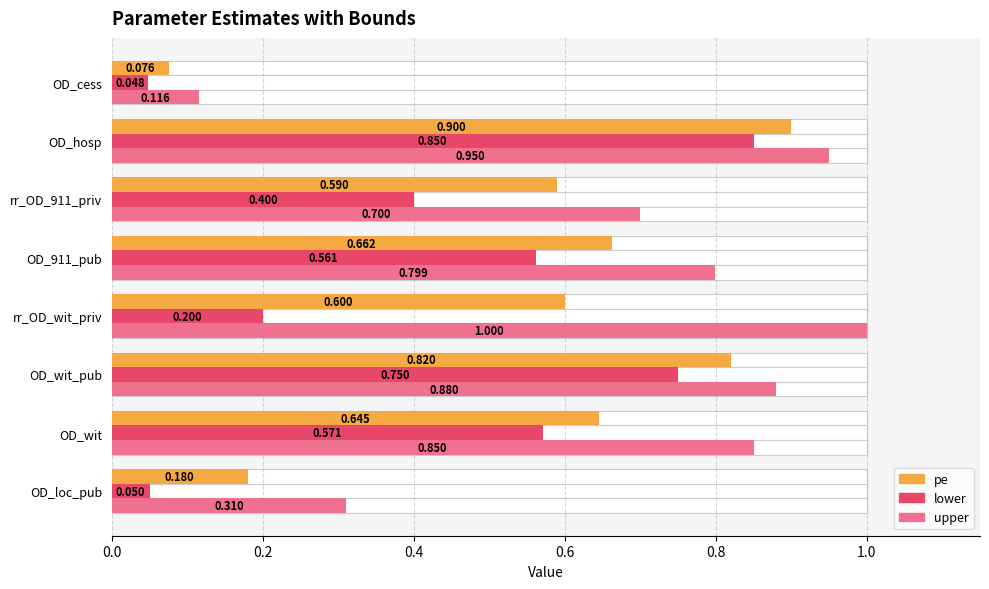

Reading right to left, transcribe all the data shown in this chart.

pe: 0.1	0.9	0.6	0.7	0.6	0.8	0.6	0.2
lower: 0.0	0.8	0.4	0.6	0.2	0.8	0.6	0.1
upper: 0.1	0.9	0.7	0.8	1.0	0.9	0.8	0.3